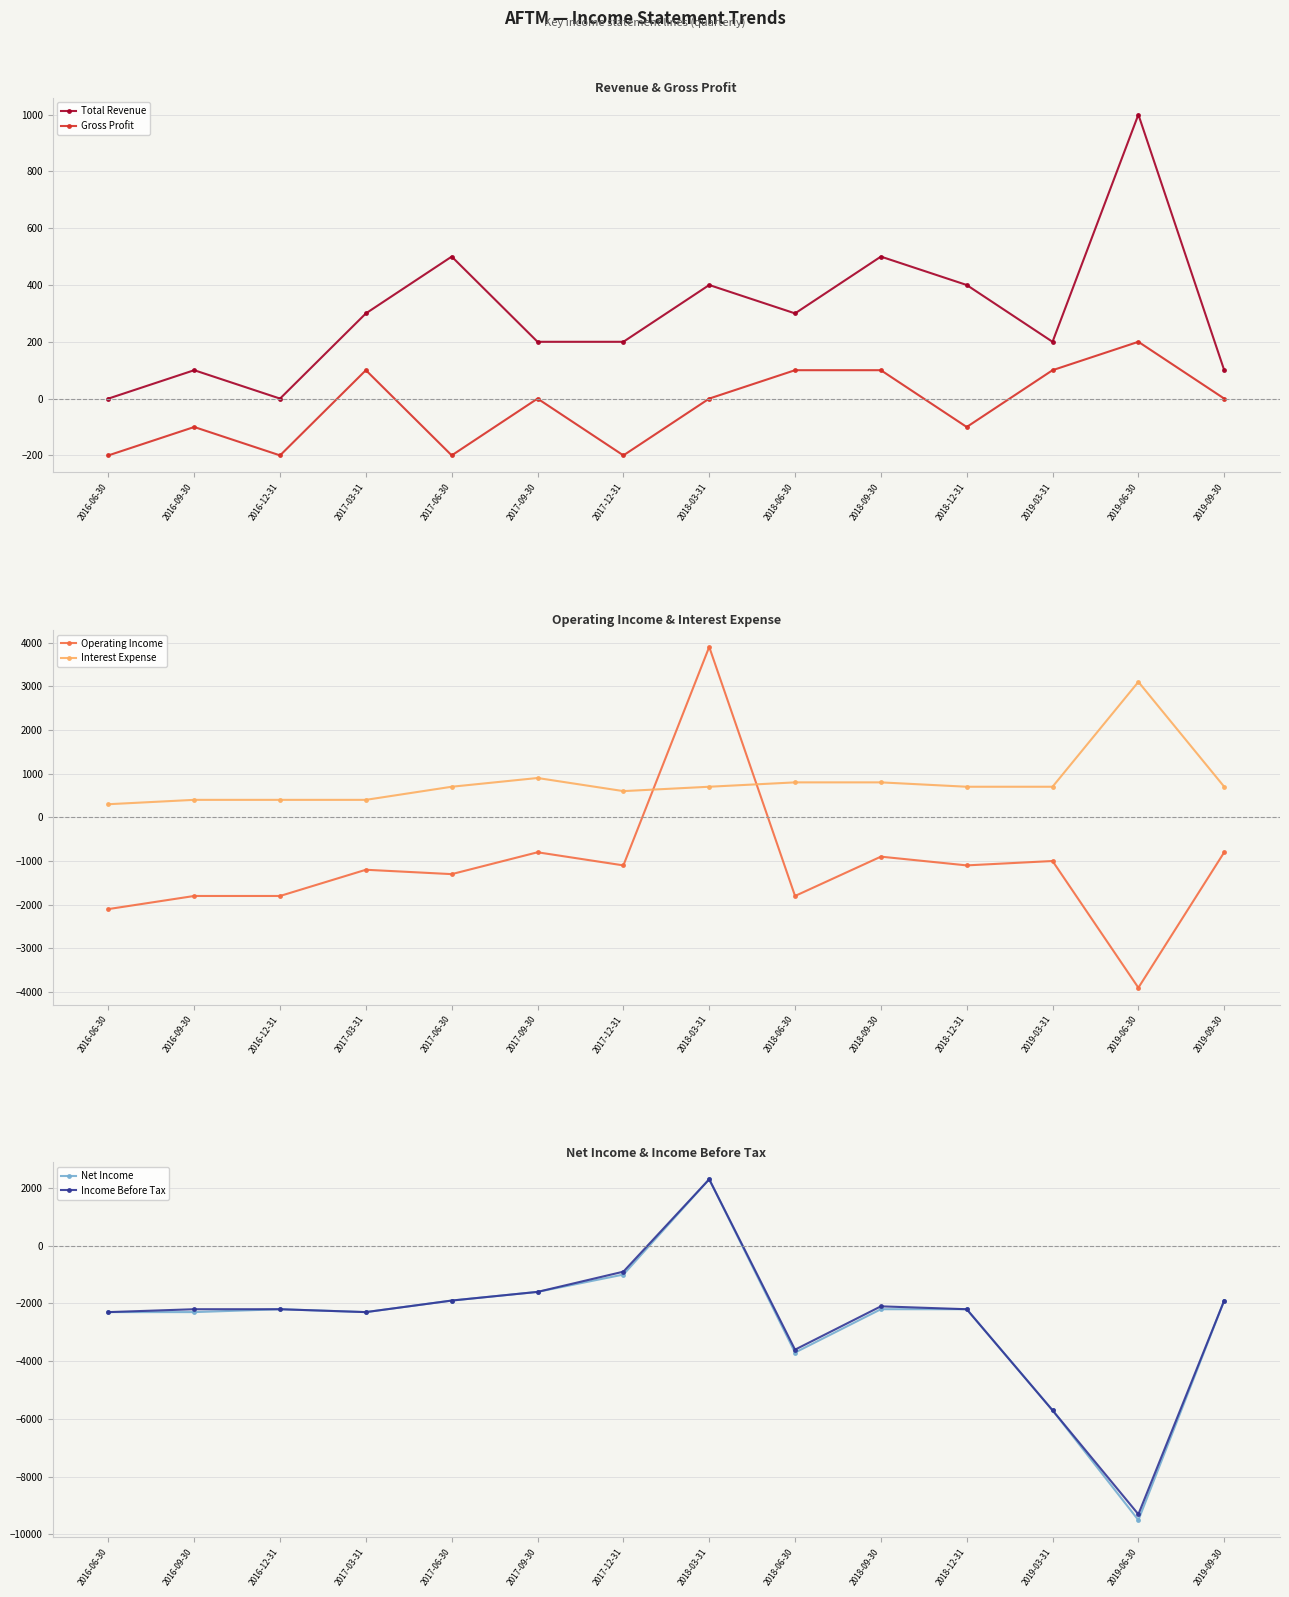

What is the total value across all series at 2018-12-31?

-4500